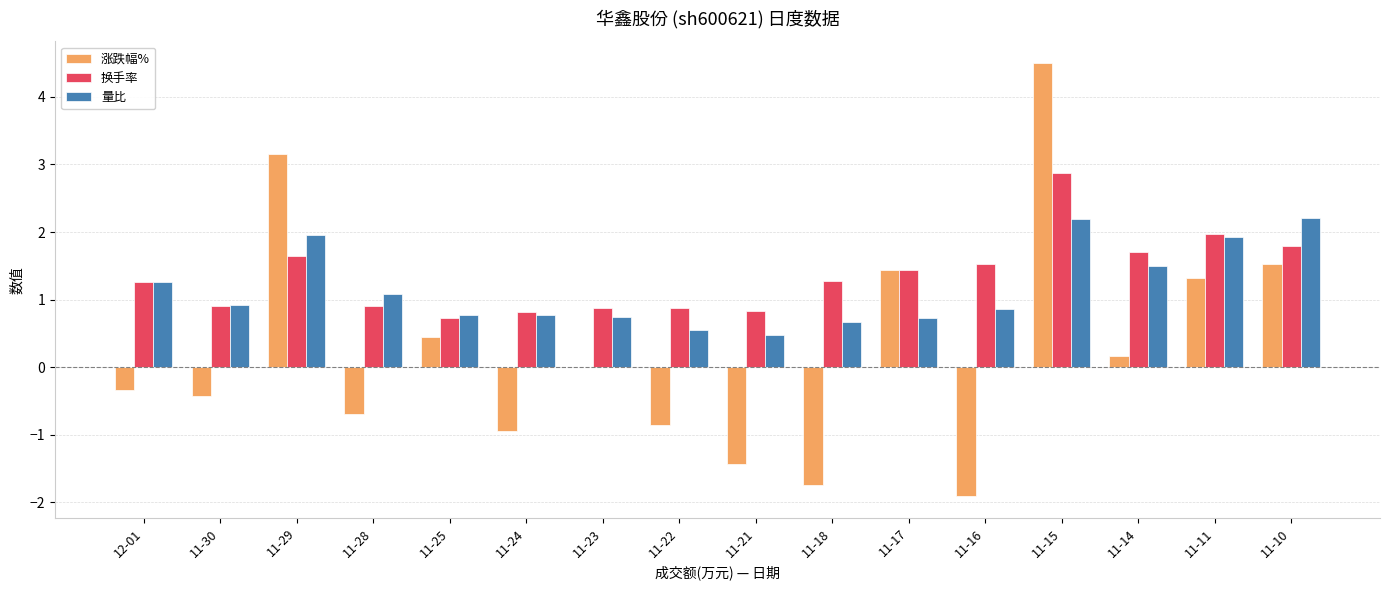

How many groups of bars are there?

16